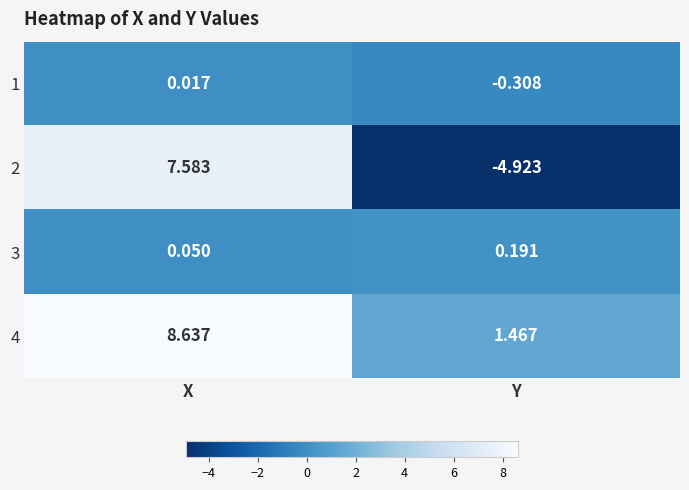

At which label is 2 closest to 1?

Y